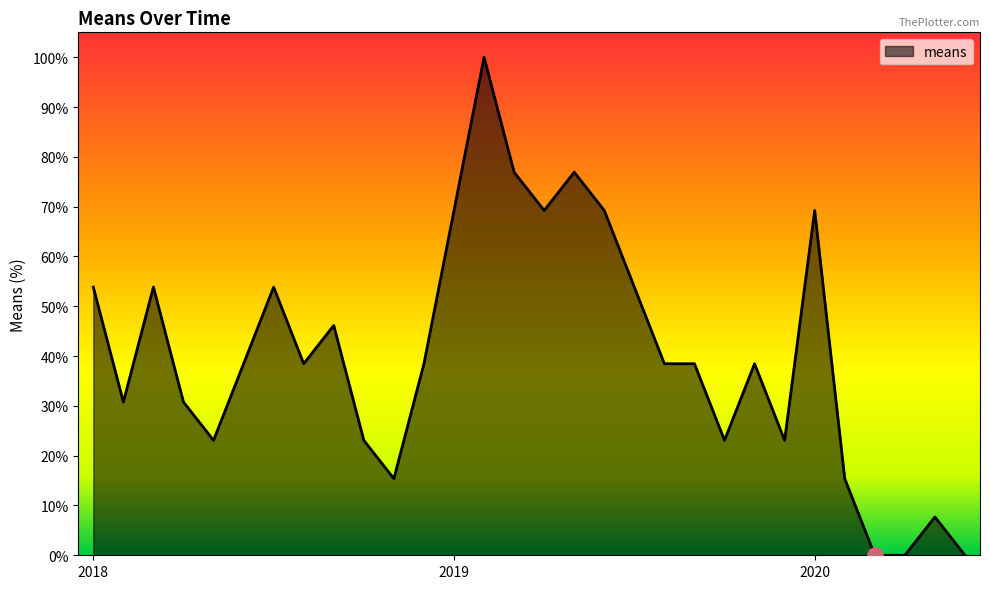

What is the difference between the maximum and minimum values?

100.0